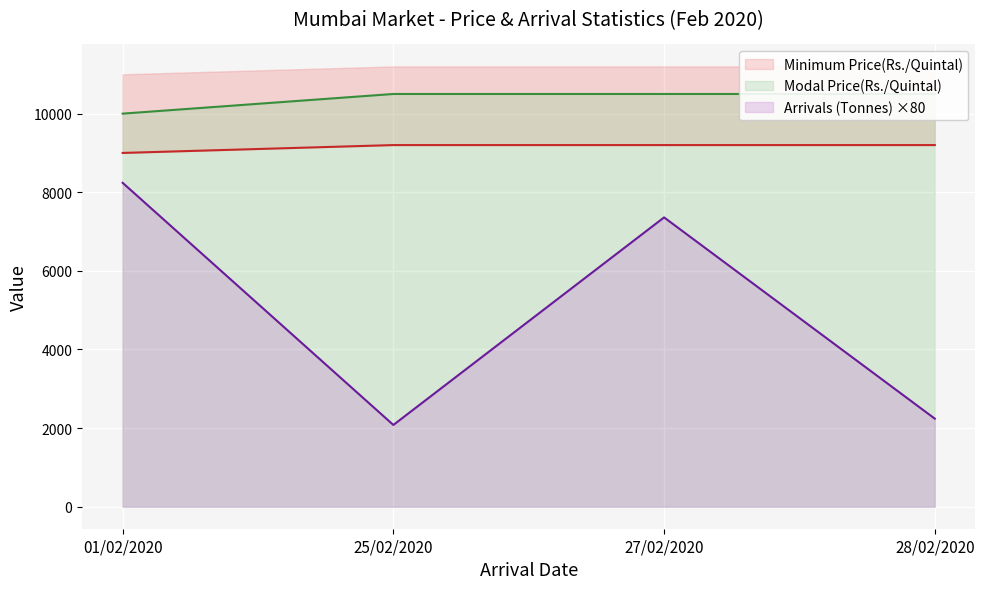

What is the maximum value for Maximum Price(Rs./Quintal)?

9200